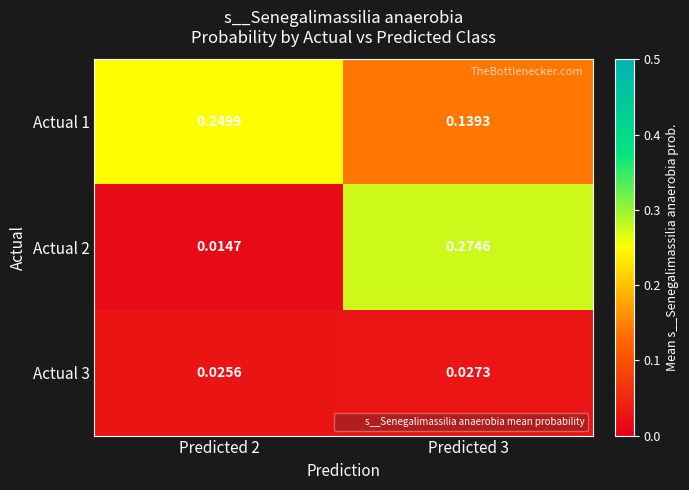

Which series has the largest total across all categories?

Actual 1